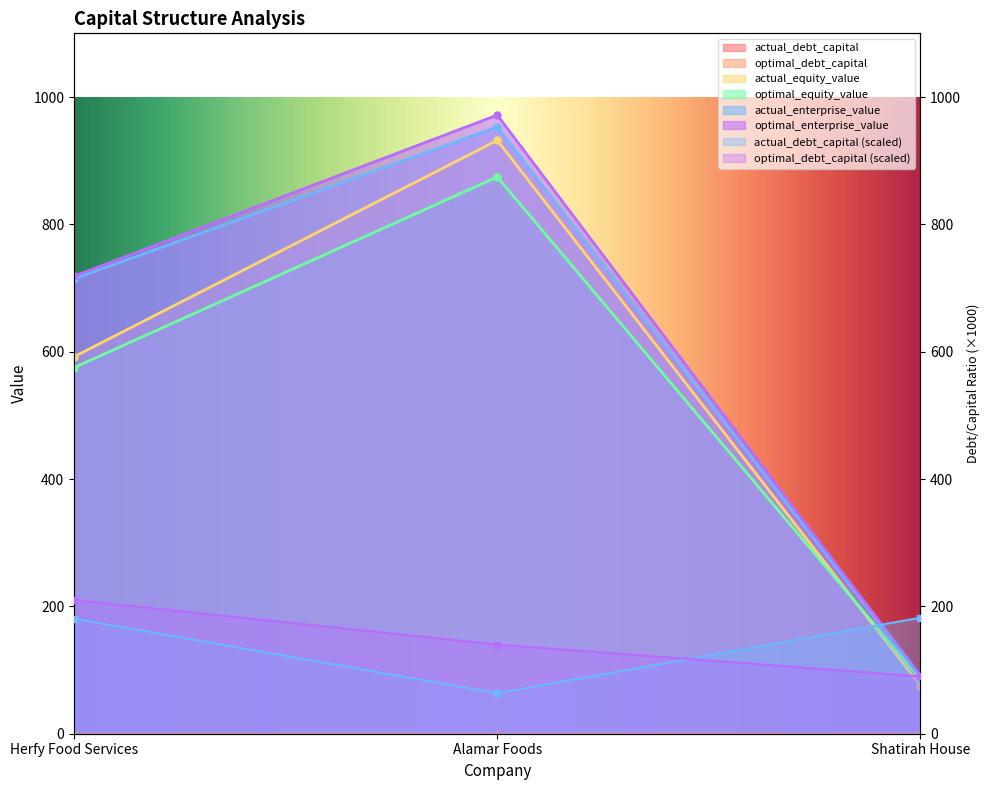

At how many categories does at least one series exceed 2?

3